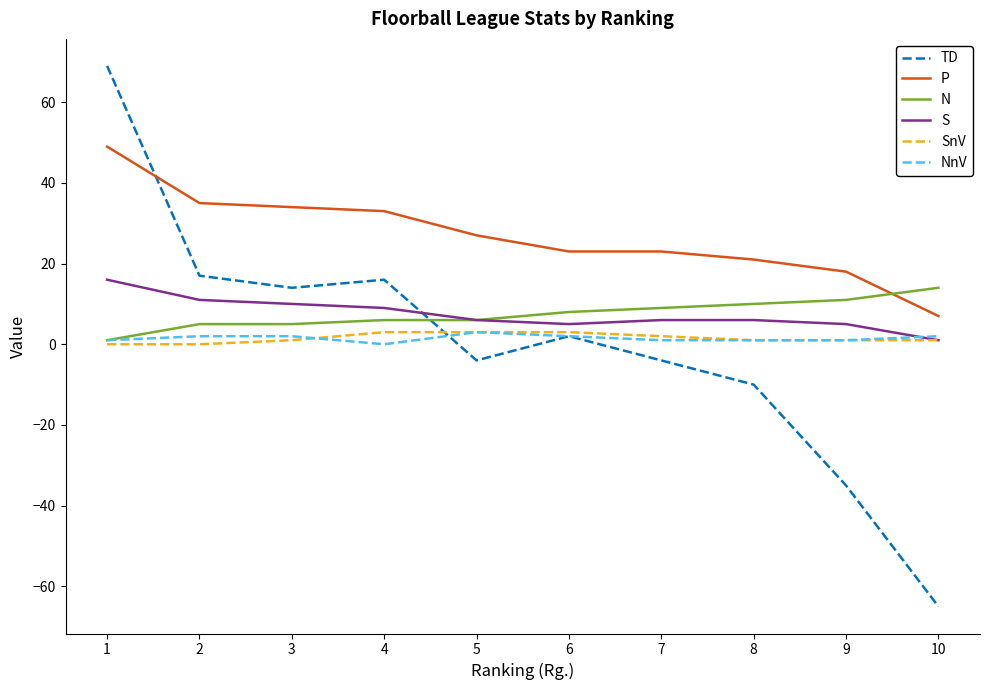

Reading left to right, extract all data points from this chart.

TD: 1=69	2=17	3=14	4=16	5=-4	6=2	7=-4	8=-10	9=-35	10=-65
P: 1=49	2=35	3=34	4=33	5=27	6=23	7=23	8=21	9=18	10=7
N: 1=1	2=5	3=5	4=6	5=6	6=8	7=9	8=10	9=11	10=14
S: 1=16	2=11	3=10	4=9	5=6	6=5	7=6	8=6	9=5	10=1
SnV: 1=0	2=0	3=1	4=3	5=3	6=3	7=2	8=1	9=1	10=1
NnV: 1=1	2=2	3=2	4=0	5=3	6=2	7=1	8=1	9=1	10=2